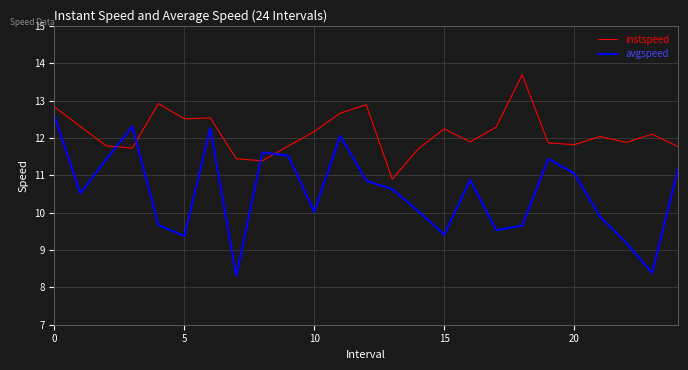

Which series has the largest range (max minus min)?

avgspeed